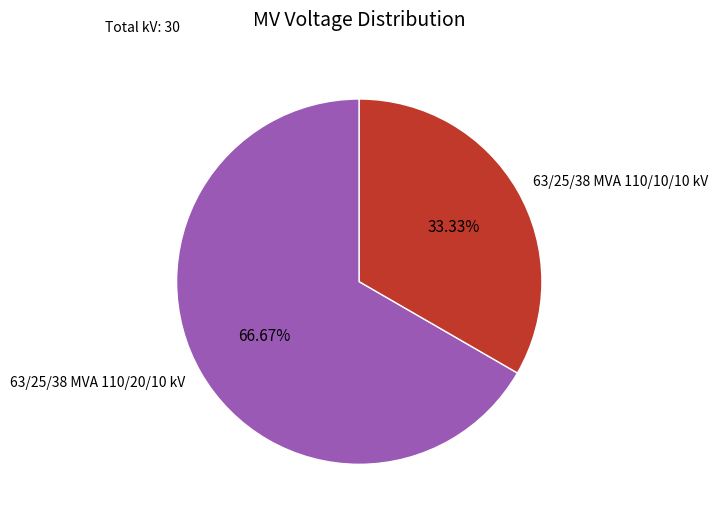

Which slice is the largest?

63/25/38 MVA 110/20/10 kV